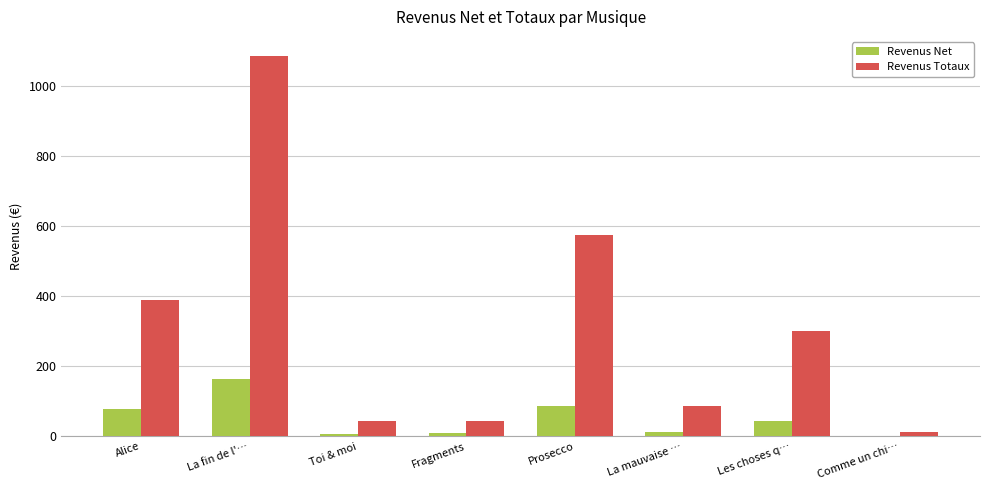

True or false: Revenus Totaux has a value of 1086.9 at La fin de l'….

True